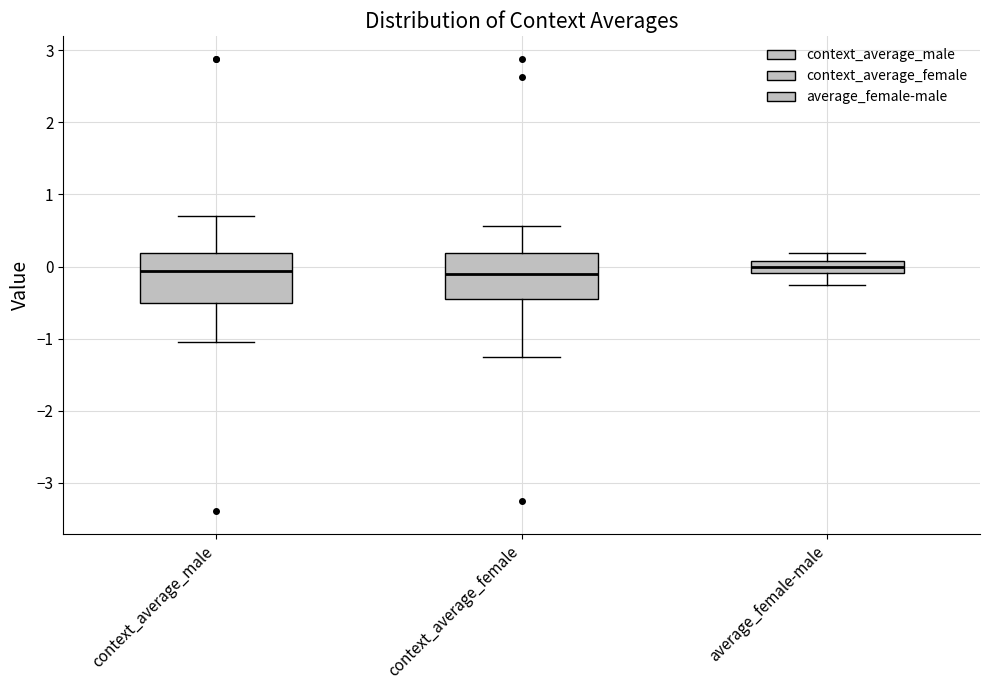

Where does the lower whisker of the box for context_average_female end on the y-axis? The values are not printed on the chart, so give them approximately, as read against the axis.

-1.2